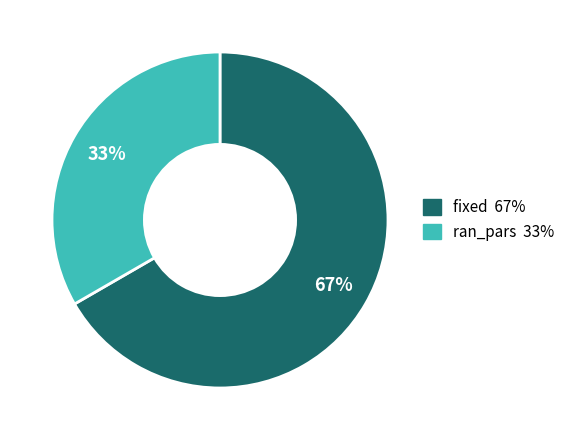

How many segments does this pie chart have?

2